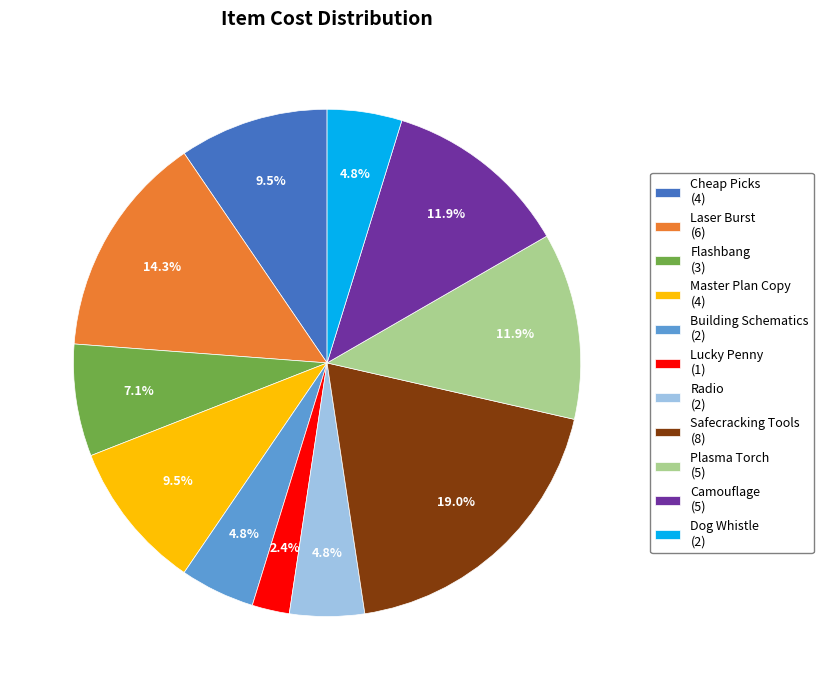

Between Plasma Torch and Master Plan Copy, which is larger?

Plasma Torch